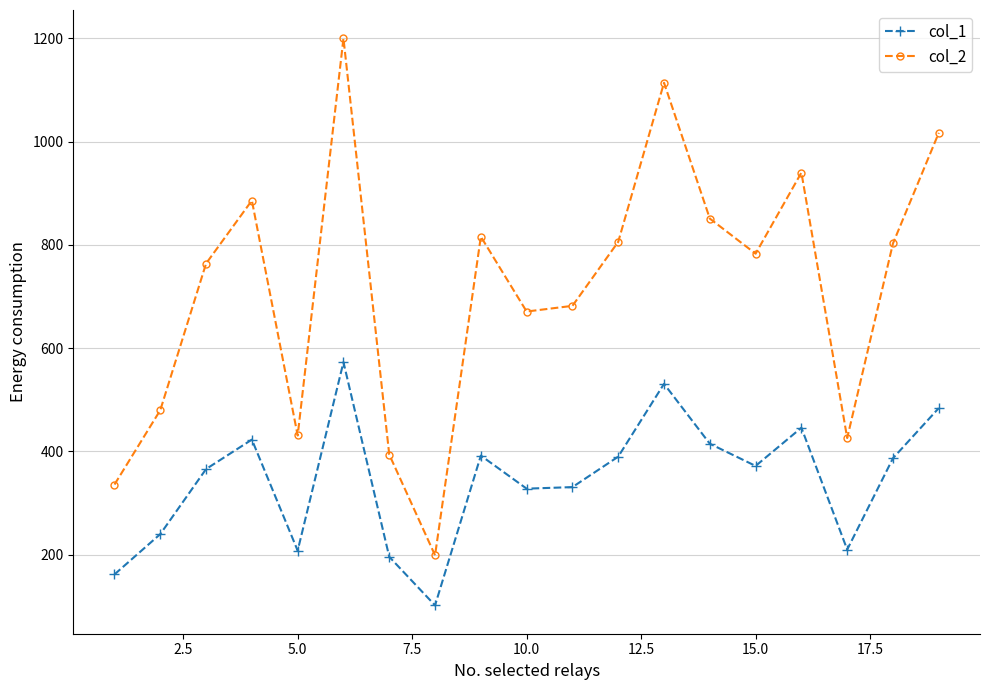

True or false: col_1 and col_2 intersect in this chart.

False